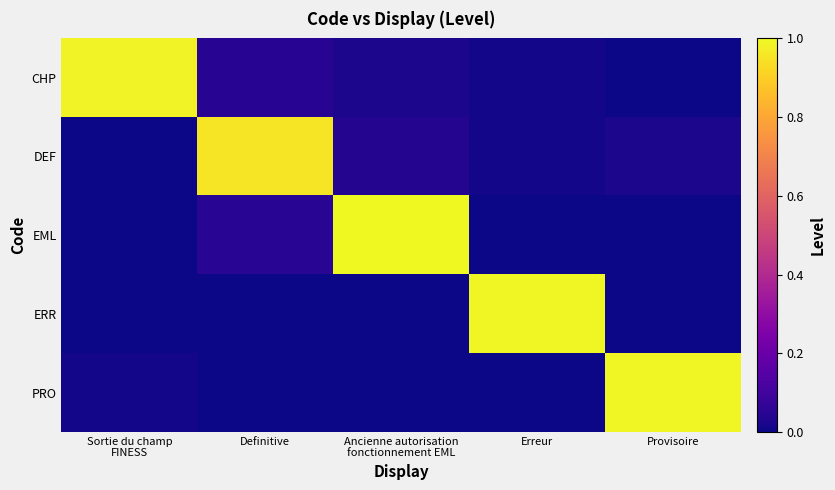

Reading left to right, extract all data points from this chart.

CHP: Sortie du champ
FINESS=1.0	Definitive=0.0	Ancienne autorisation
fonctionnement EML=0.0	Erreur=0.0	Provisoire=0.0
DEF: Sortie du champ
FINESS=0.0	Definitive=1.0	Ancienne autorisation
fonctionnement EML=0.0	Erreur=0.0	Provisoire=0.0
EML: Sortie du champ
FINESS=0.0	Definitive=0.0	Ancienne autorisation
fonctionnement EML=1.0	Erreur=0.0	Provisoire=0.0
ERR: Sortie du champ
FINESS=0.0	Definitive=0.0	Ancienne autorisation
fonctionnement EML=0.0	Erreur=1.0	Provisoire=0.0
PRO: Sortie du champ
FINESS=0.0	Definitive=0.0	Ancienne autorisation
fonctionnement EML=0.0	Erreur=0.0	Provisoire=1.0